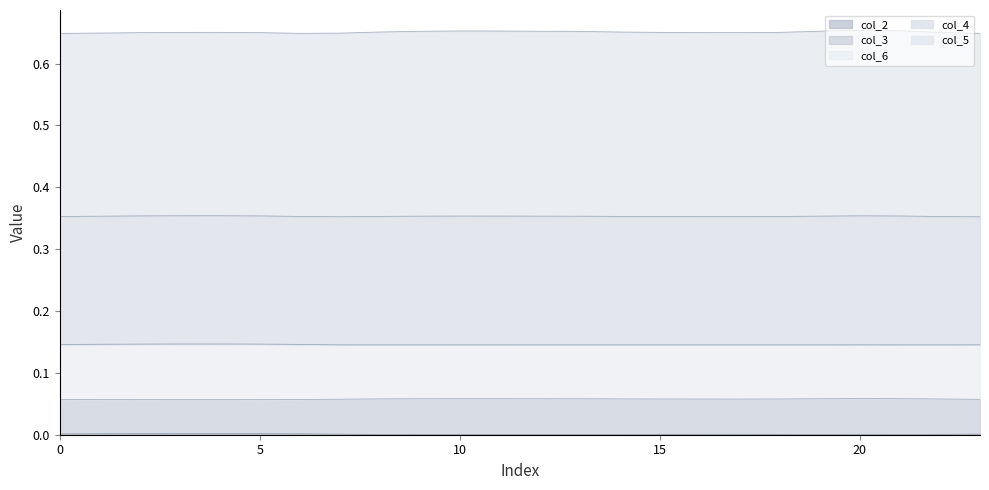

True or false: col_2 and col_3 intersect in this chart.

False